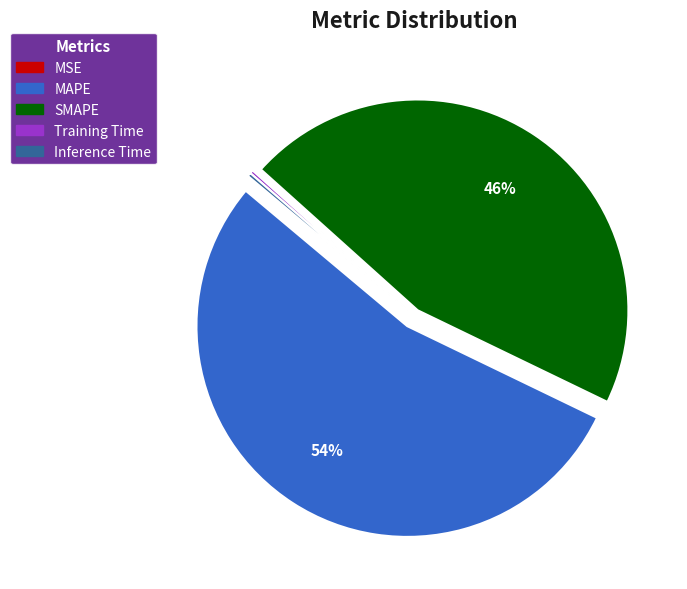

Does MAPE account for over 50% of the chart?

Yes